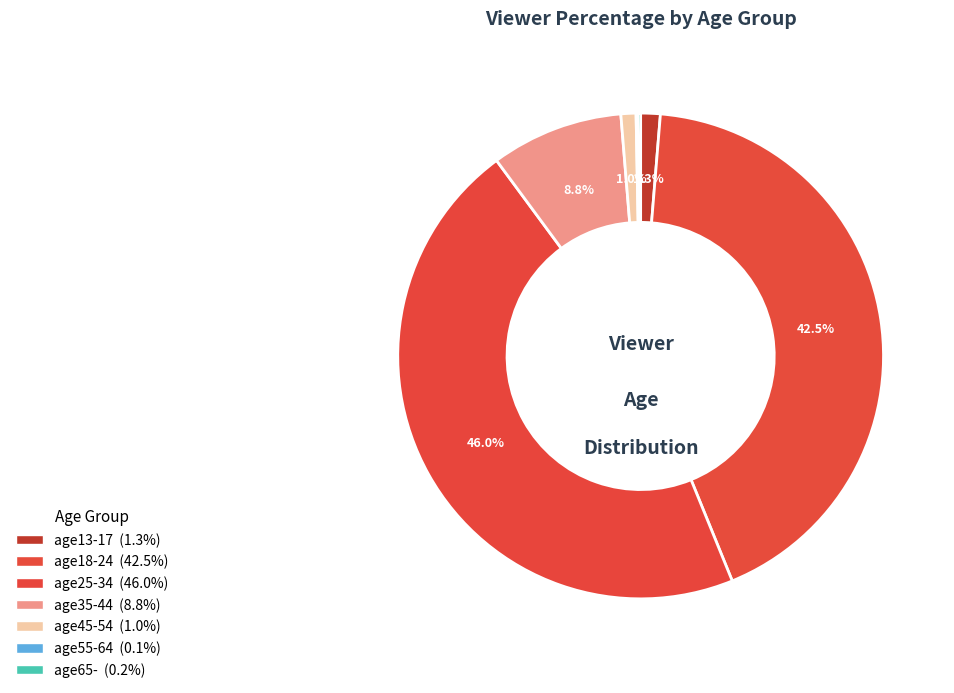

What is the largest slice in the pie chart?

age25-34